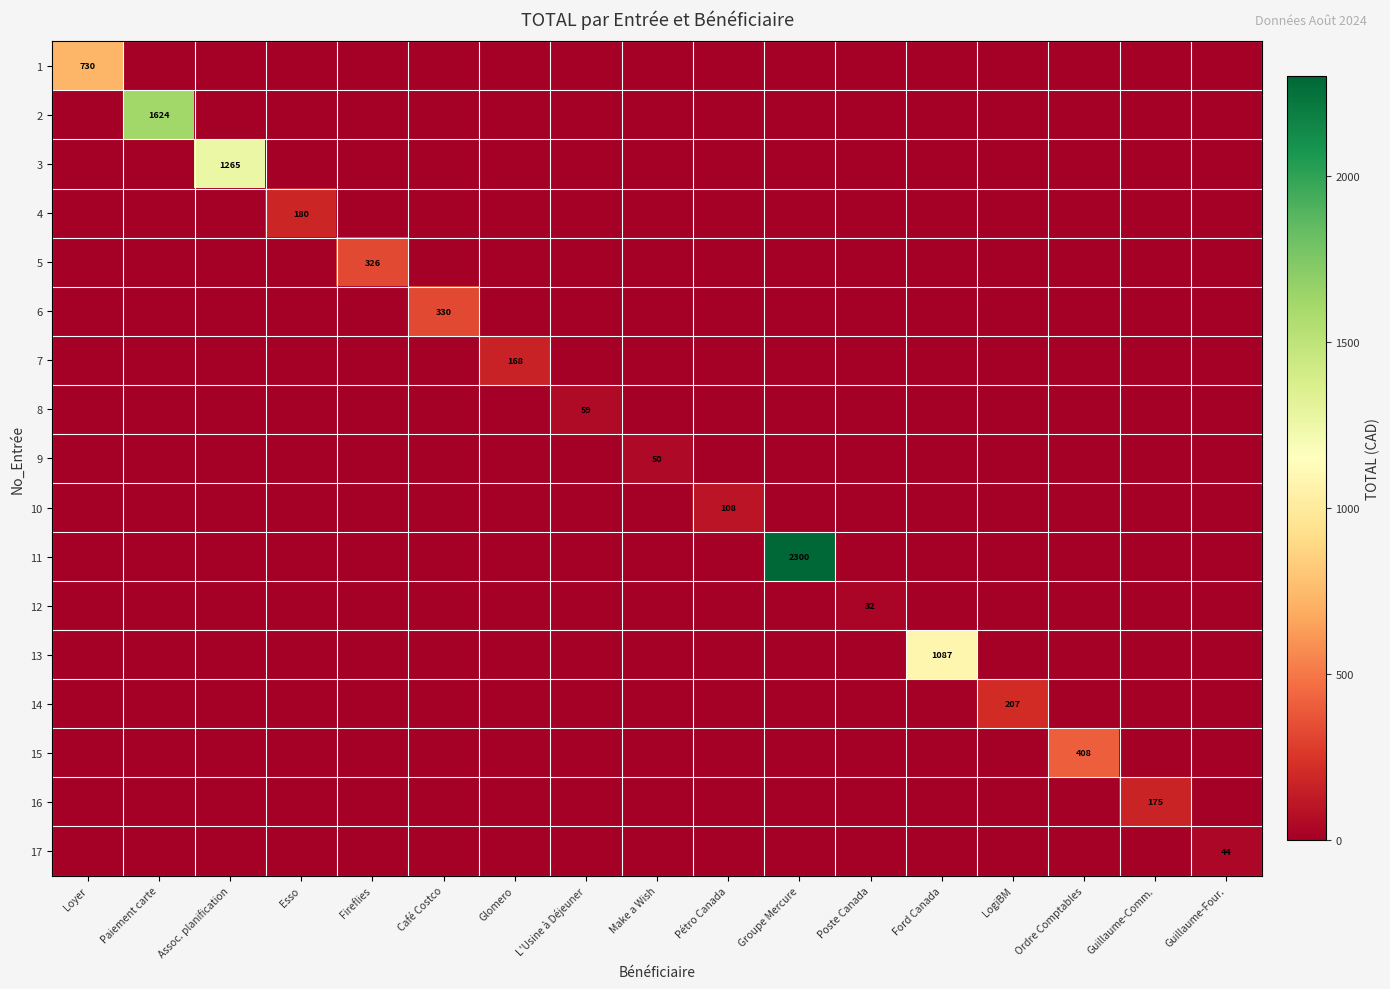

True or false: 14 has a value of 207 at LogiBM.

True